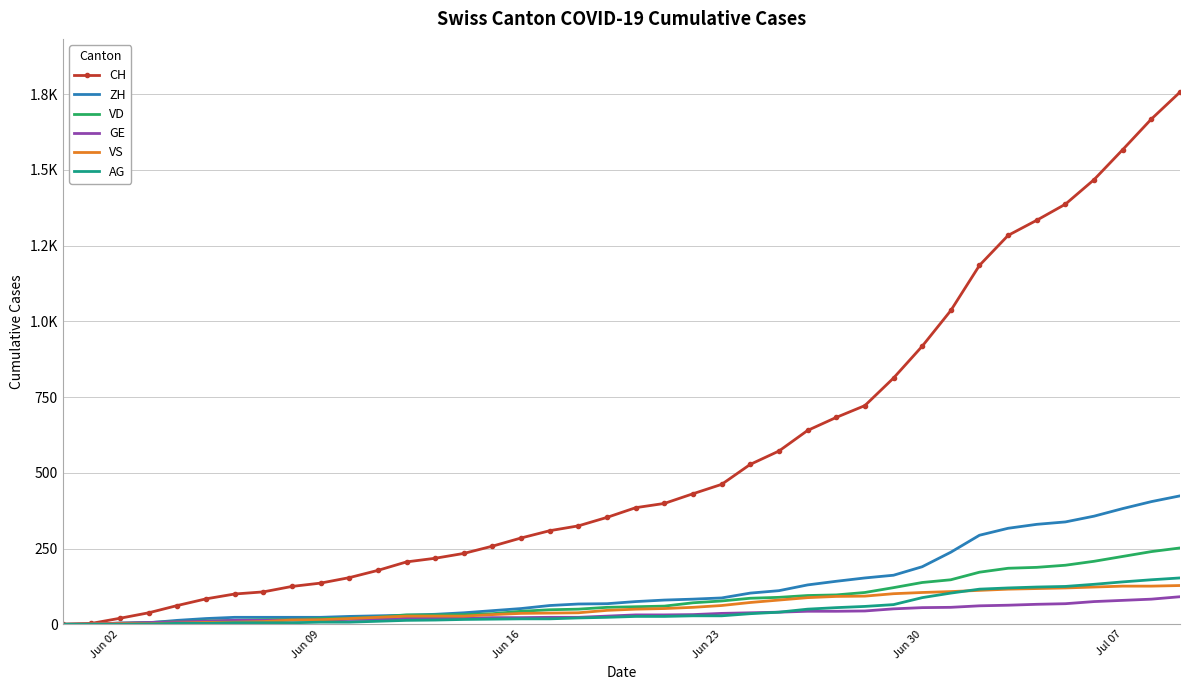

Which series has the largest range (max minus min)?

CH